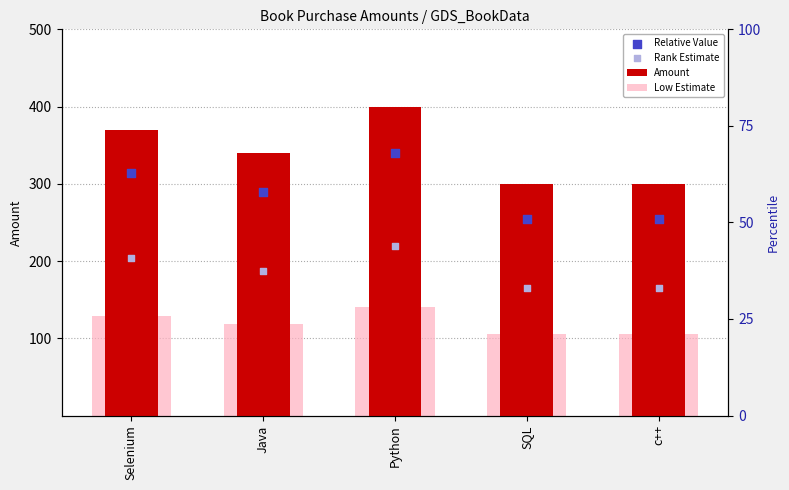

Is the value of Relative Value at Python greater than the value of Amount at Python?

No